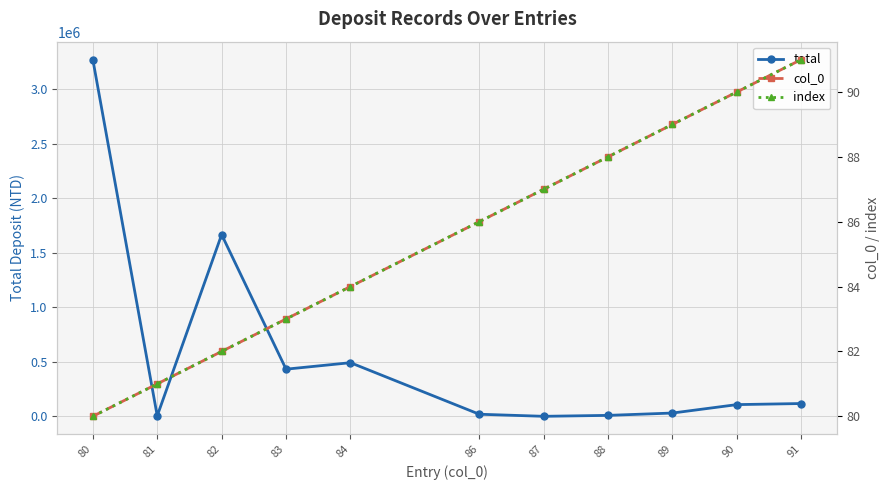

True or false: col_0 has more than 2 points higher than both neighbors.

False